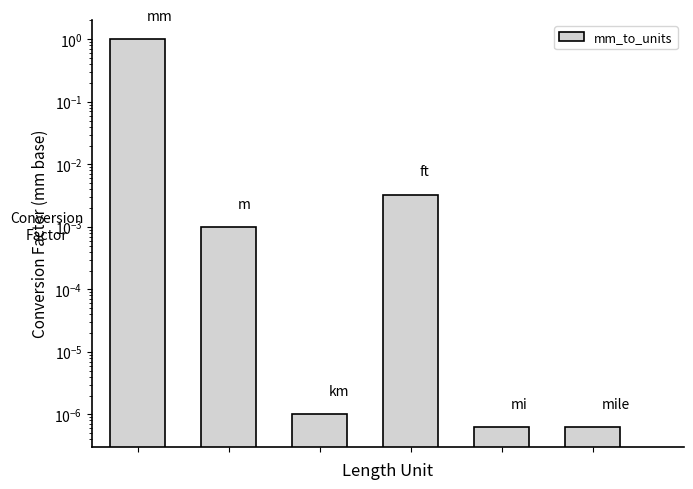

What is the average value?

0.2